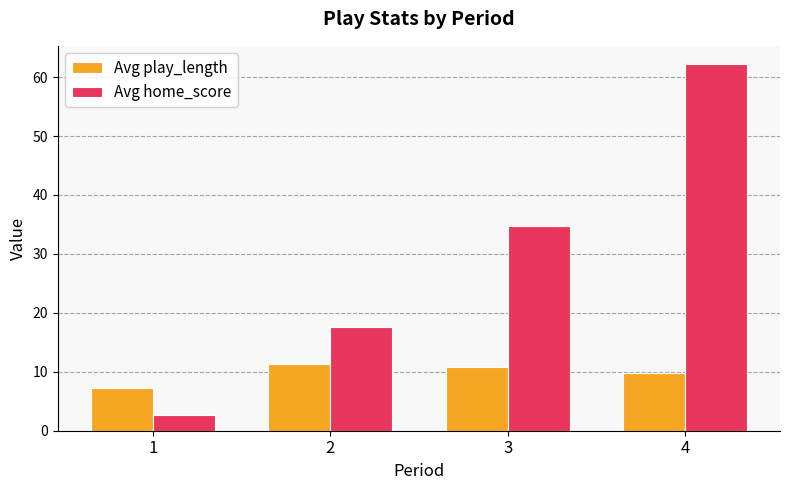

What is the value of the Avg home_score bar at the 4th from the left?

62.2